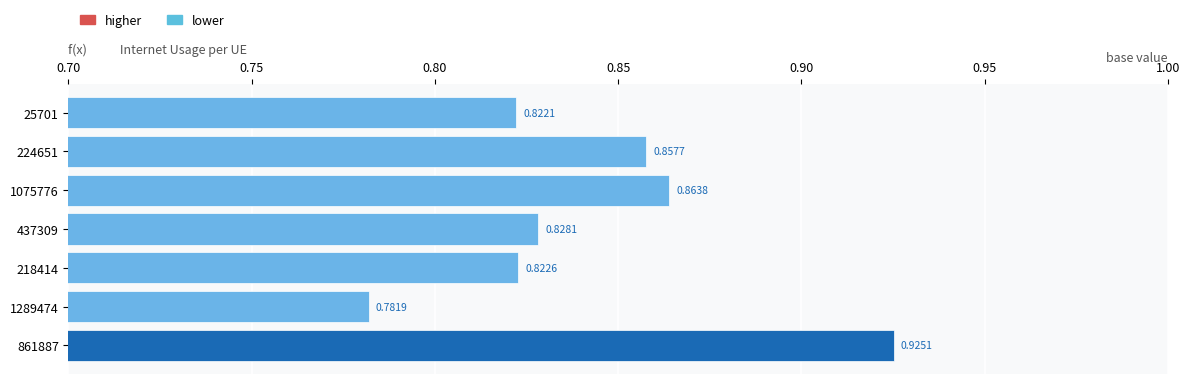

What is the sum of the values at 1075776 and 1289474?

1.6